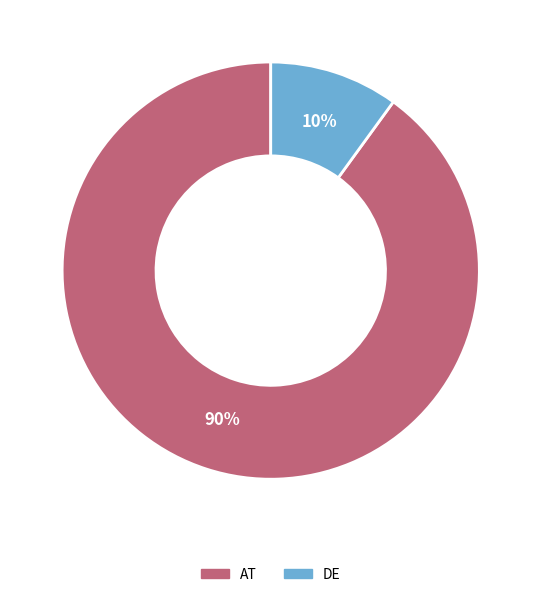

Count the number of slices in the pie.

2